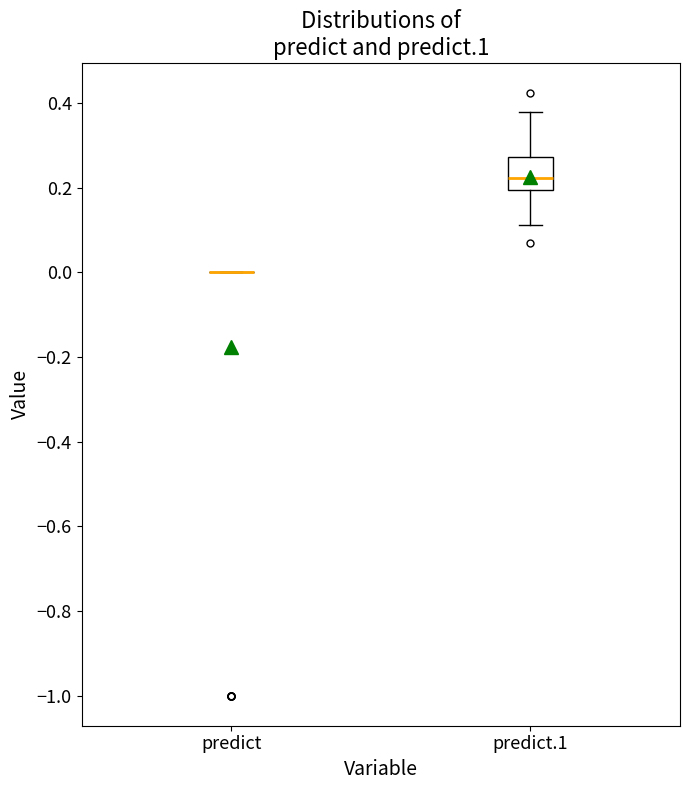

Reading left to right, read every box against the y-axis: the position of its median line, the range the box covers, and the ends of its whiskers. The values are not printed on the chart, so give them approximately, as read against the axis.

predict: box collapsed to a line at 0.00, whiskers 0.00 to 0.00
predict.1: median 0.22, box 0.20 to 0.28, whiskers 0.12 to 0.38